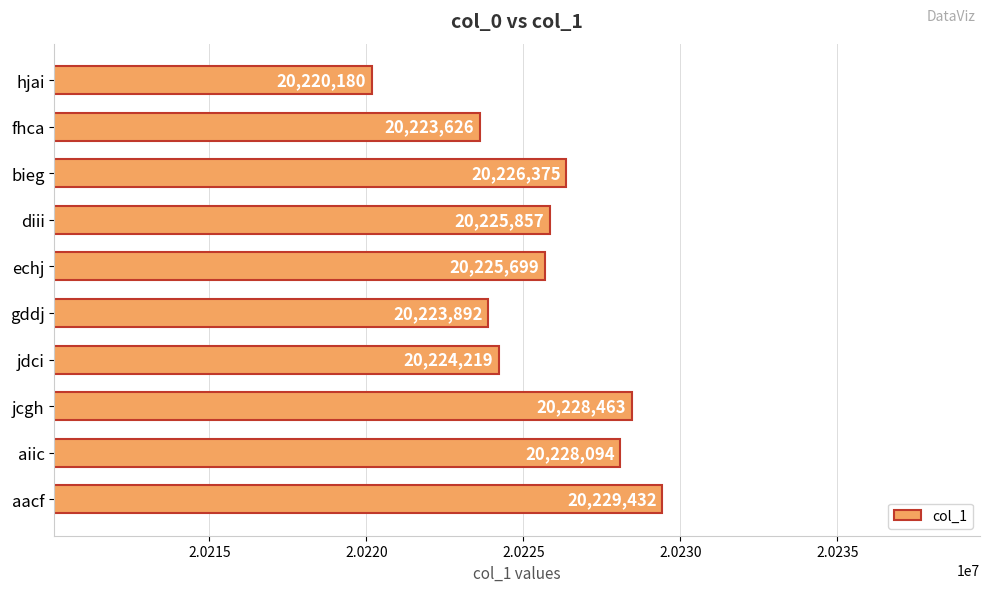

Where is the data nearest to the value 20224806?

jdci